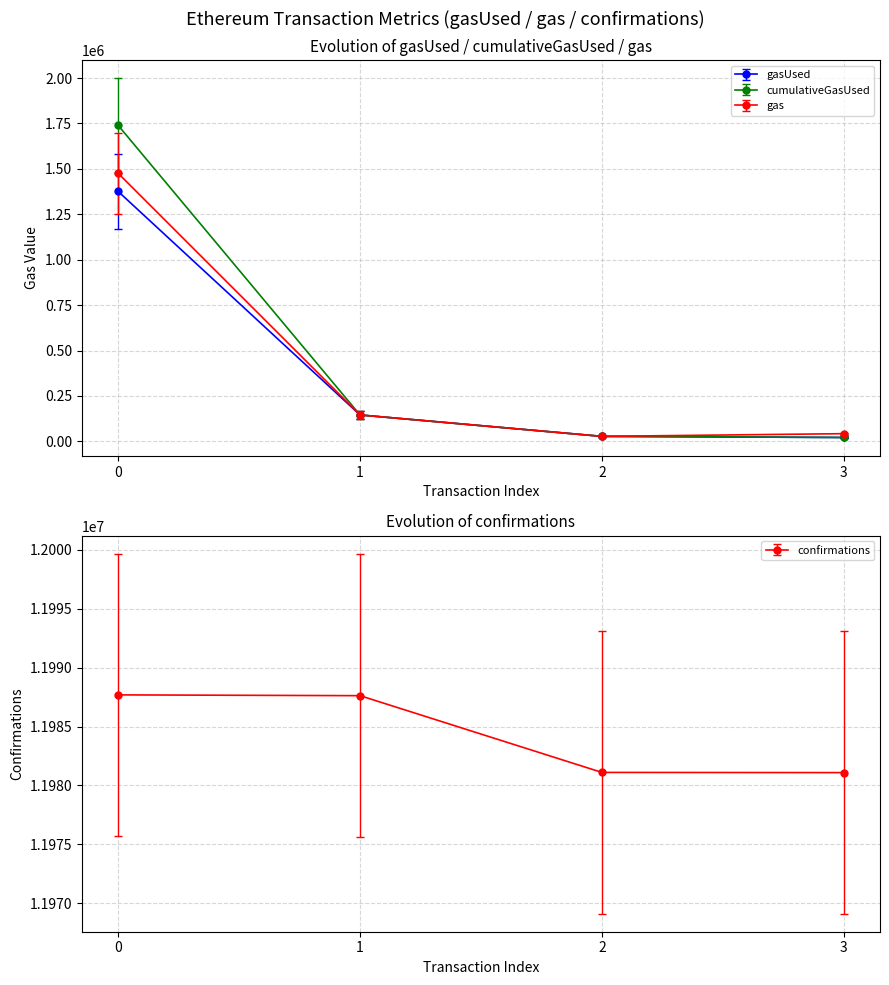

What are all the series names shown in the legend?

gasUsed, cumulativeGasUsed, gas, confirmations